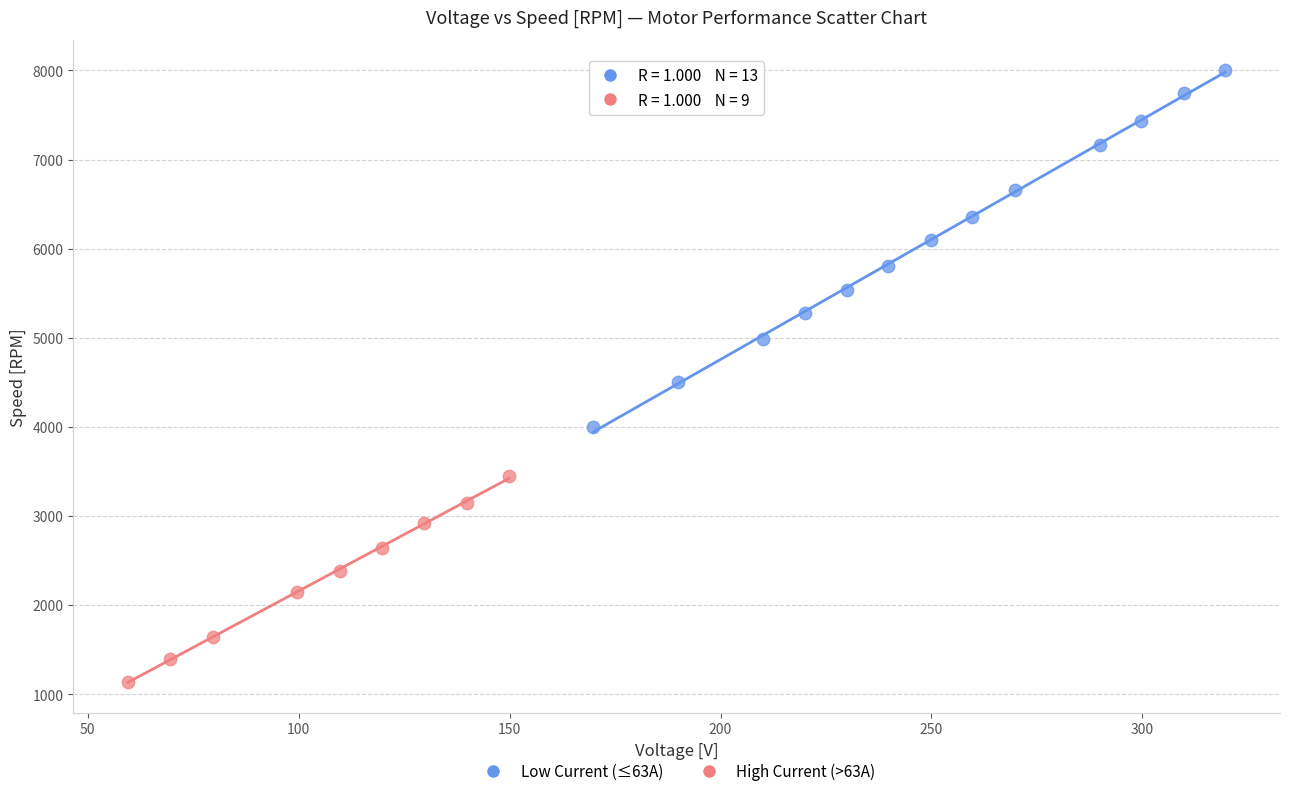

Which series contains the lowest Y value?

High Current (>63A)